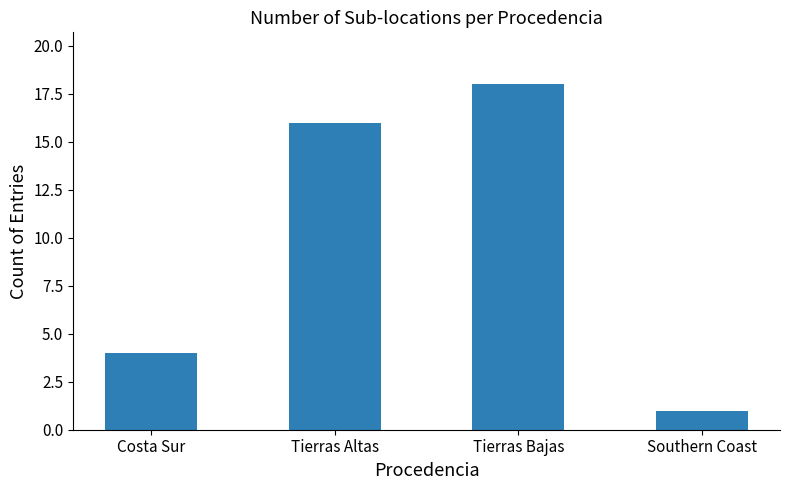

True or false: the data shows 9 at Tierras Bajas.

False